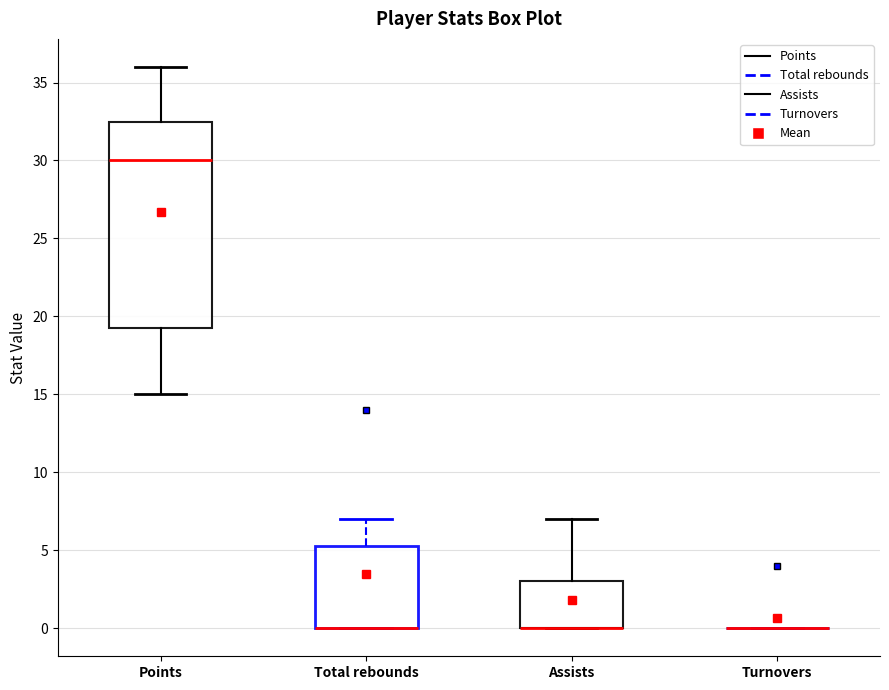

Reading left to right, transcribe this box plot: for each box, give where its median line is, the range the box spans, and where its two whiskers end, as read against the y-axis. The values are not printed on the chart, so give them approximately, as read against the axis.

Points: median 30.0, box 19.5 to 32.5, whiskers 15.0 to 36.0
Total rebounds: median 0.0 (drawn on the box's lower edge), box 0.0 to 5.5, whiskers 0.0 to 7.0
Assists: median 0.0 (drawn on the box's lower edge), box 0.0 to 3.0, whiskers 0.0 to 7.0
Turnovers: box collapsed to a line at 0.0, whiskers 0.0 to 0.0